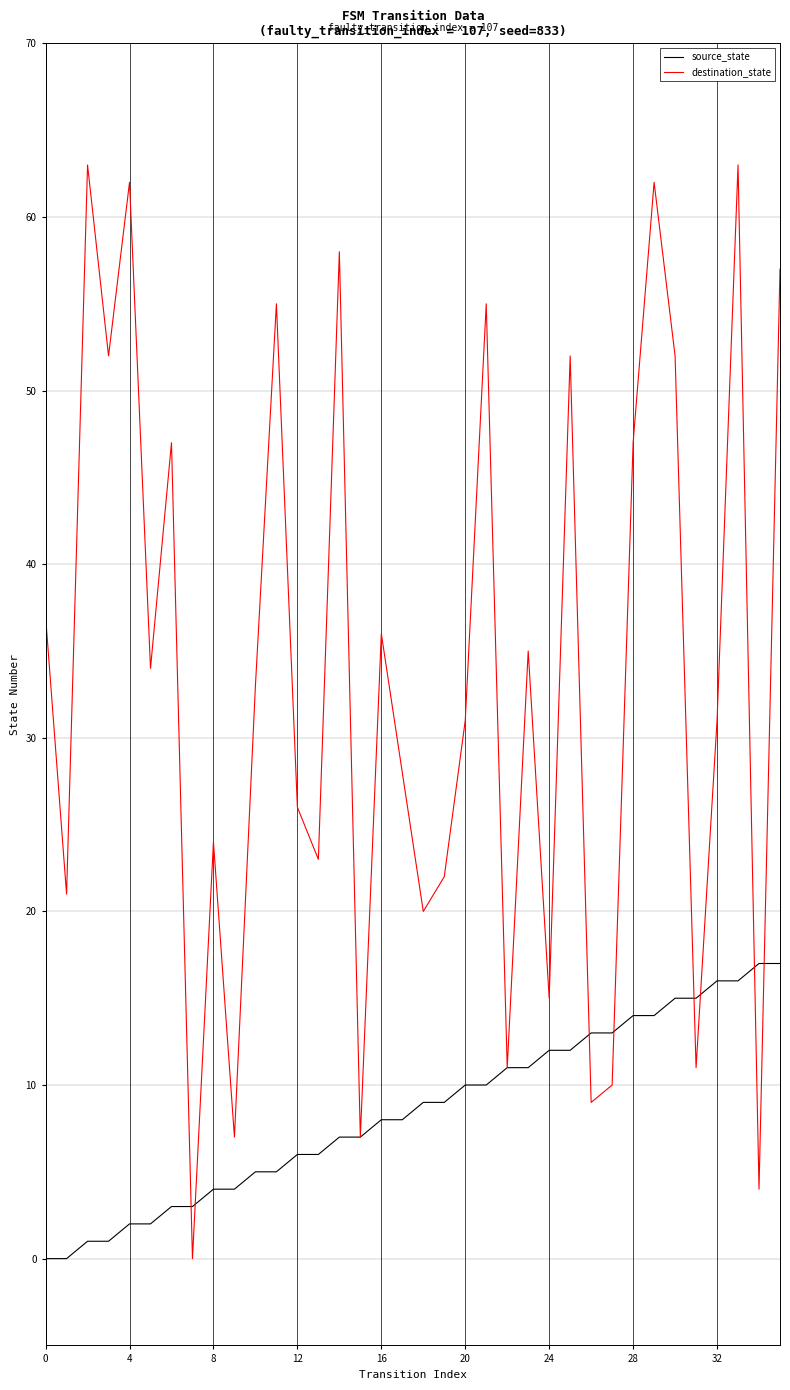

How many series are shown in this chart?

2